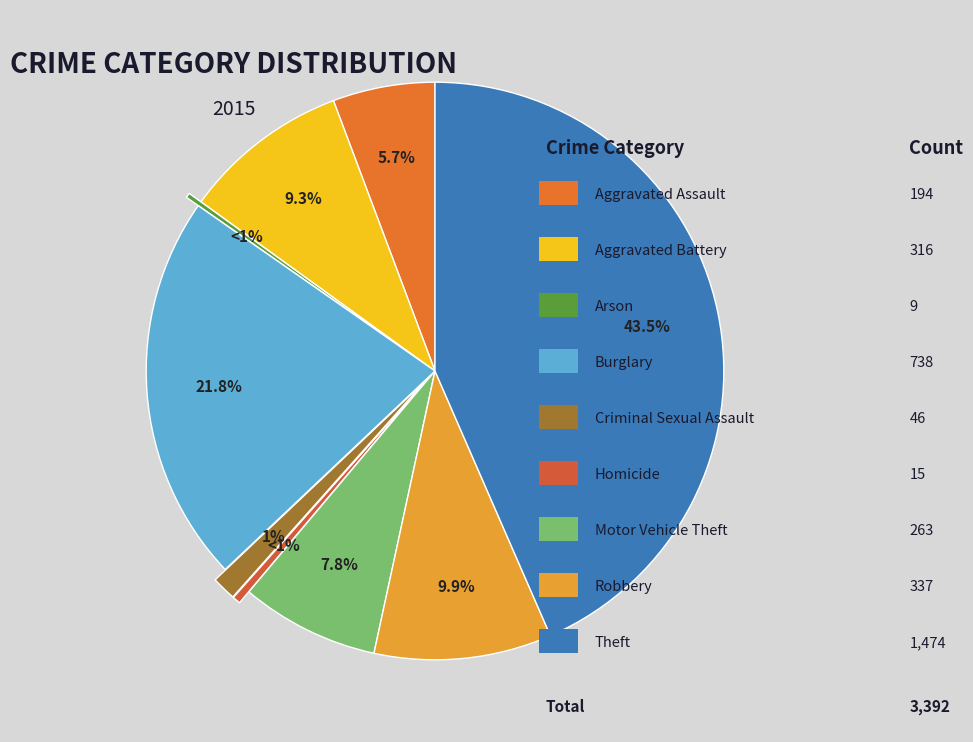

To the nearest percent, what is the difference between the Arson and Criminal Sexual Assault slice percentages?

1%